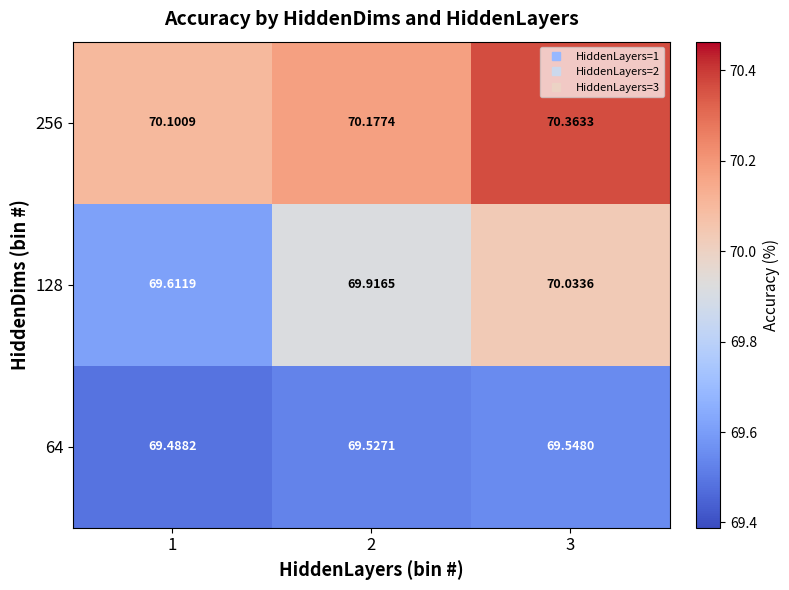

Is the value of 256 at 2 greater than the value of 64 at 1?

Yes